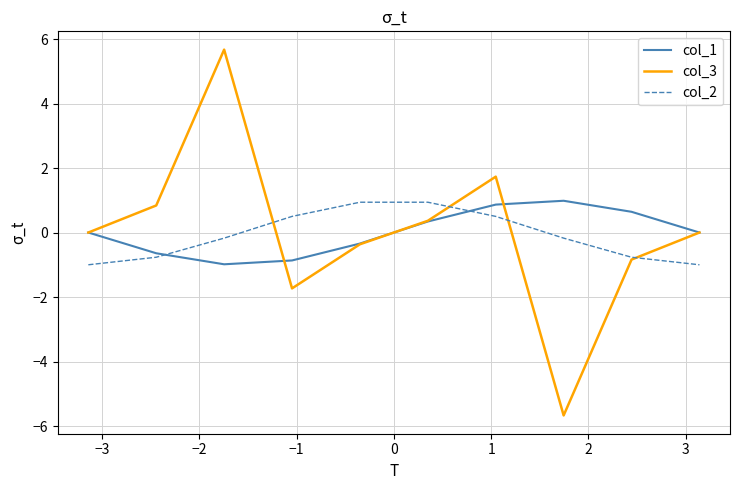

What is the minimum value for col_3?

-5.7